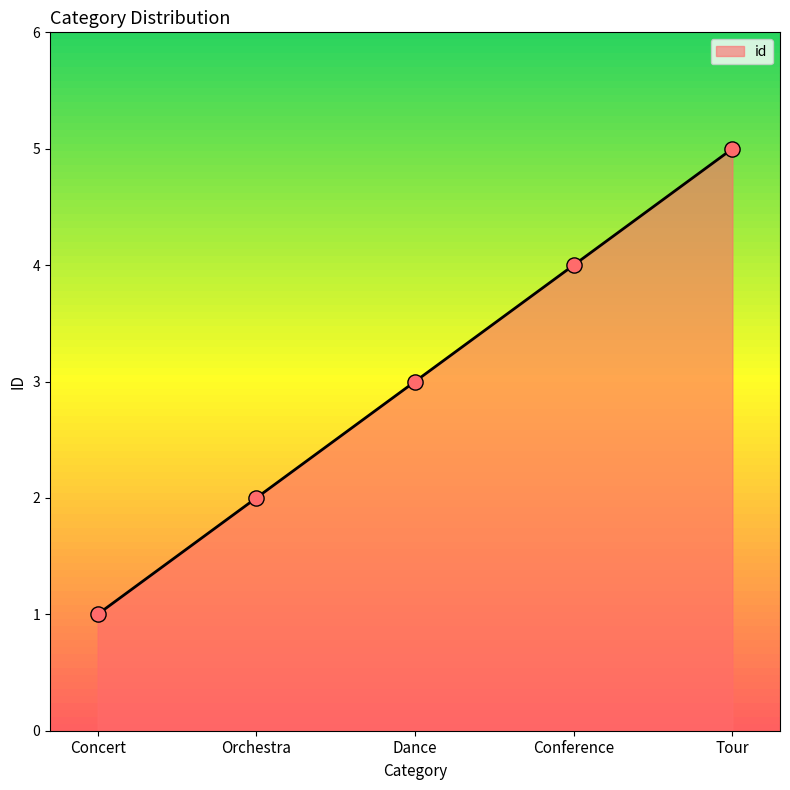

What is the change in value from Dance to Tour?

+2